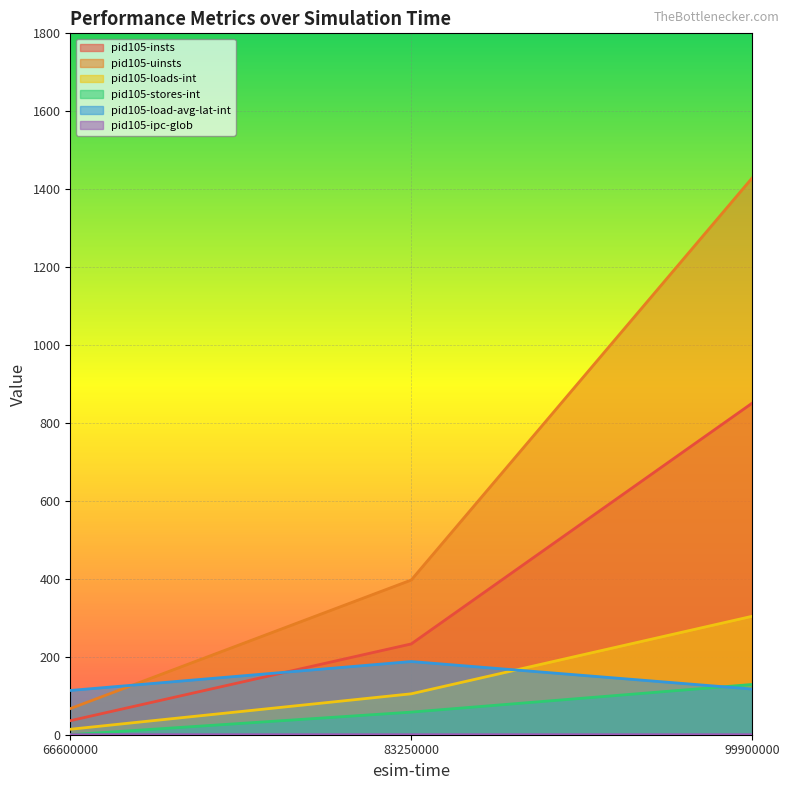

What is the total value across all series at 99900000?

2830.1